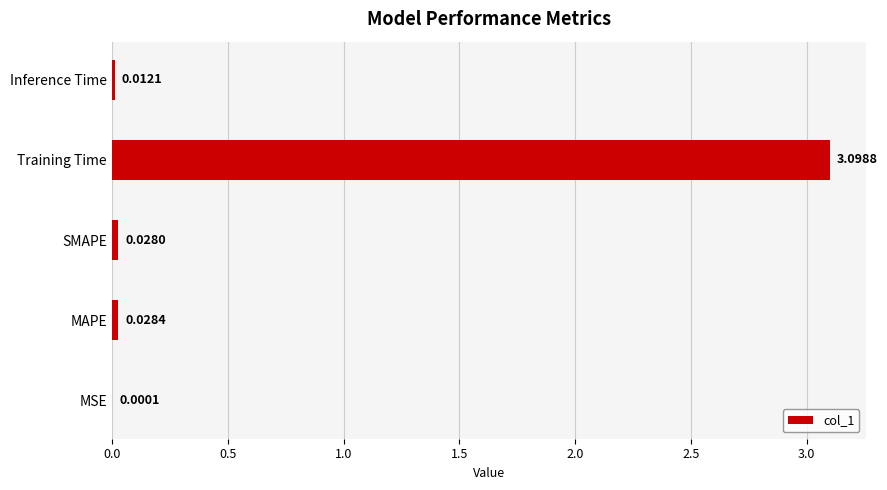

What is the sum of all values?

3.2